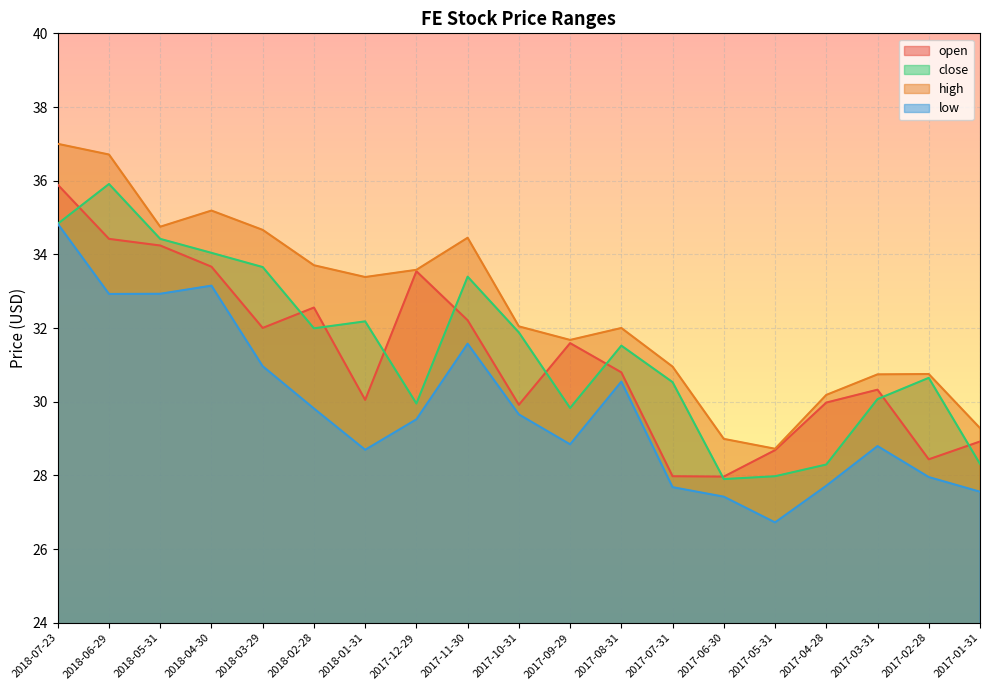

How many interior local peaks does the high series have?

4